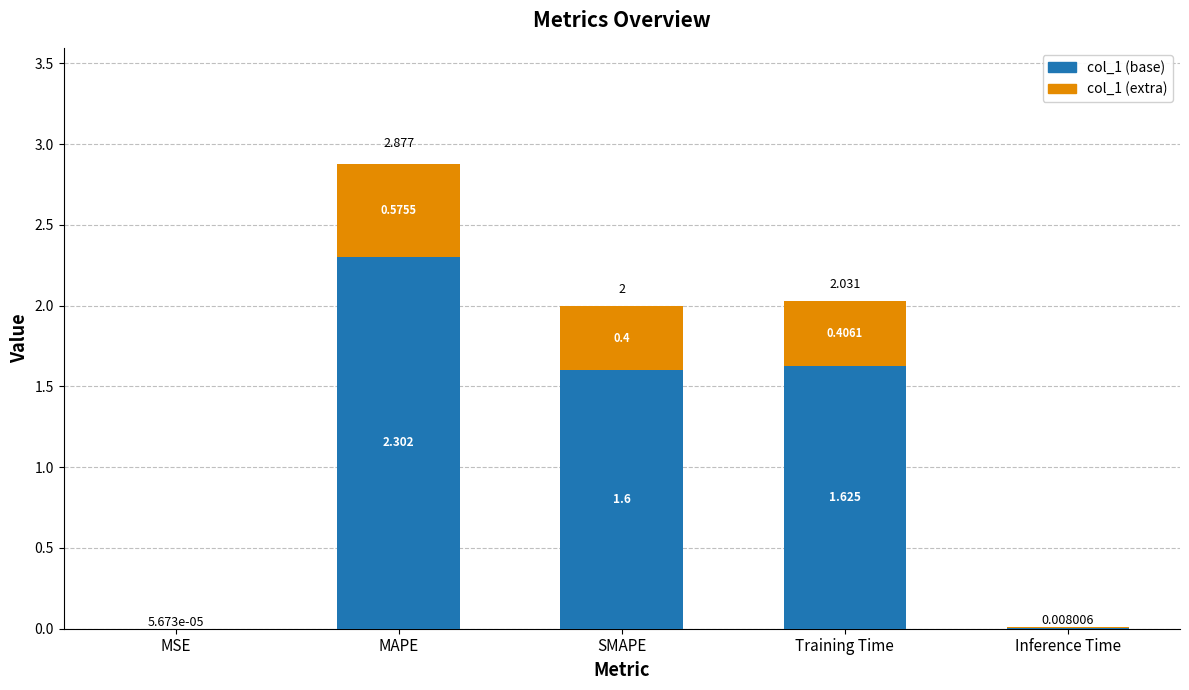

Is it true that col_1 (base) equals 1.6 at SMAPE?

True